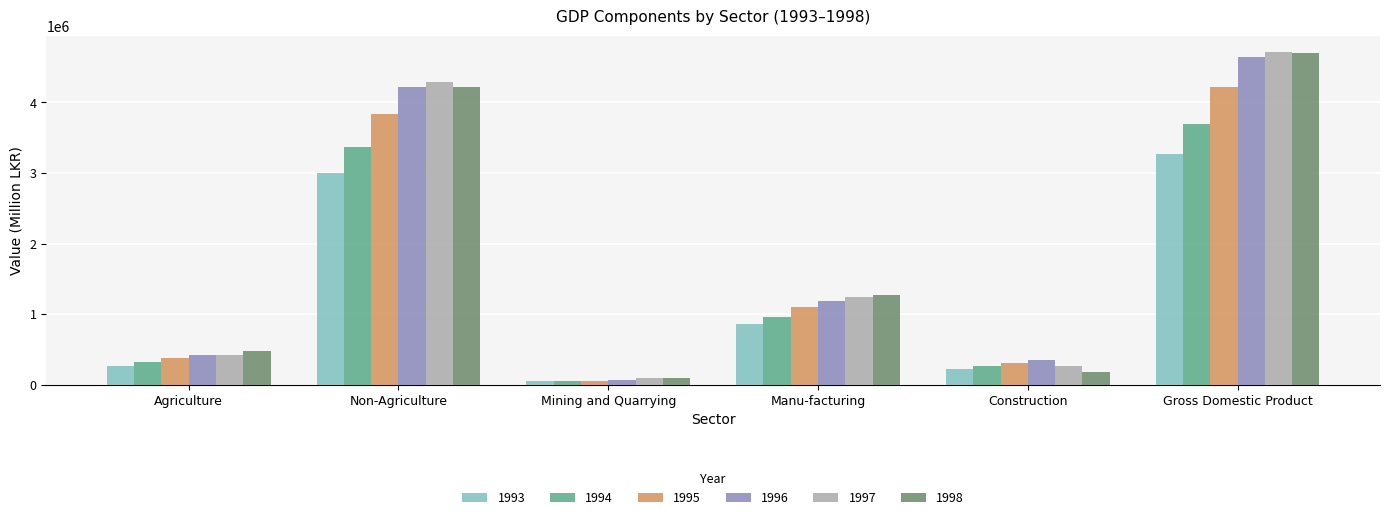

How many values in the 1998 series are below 1276371?

3